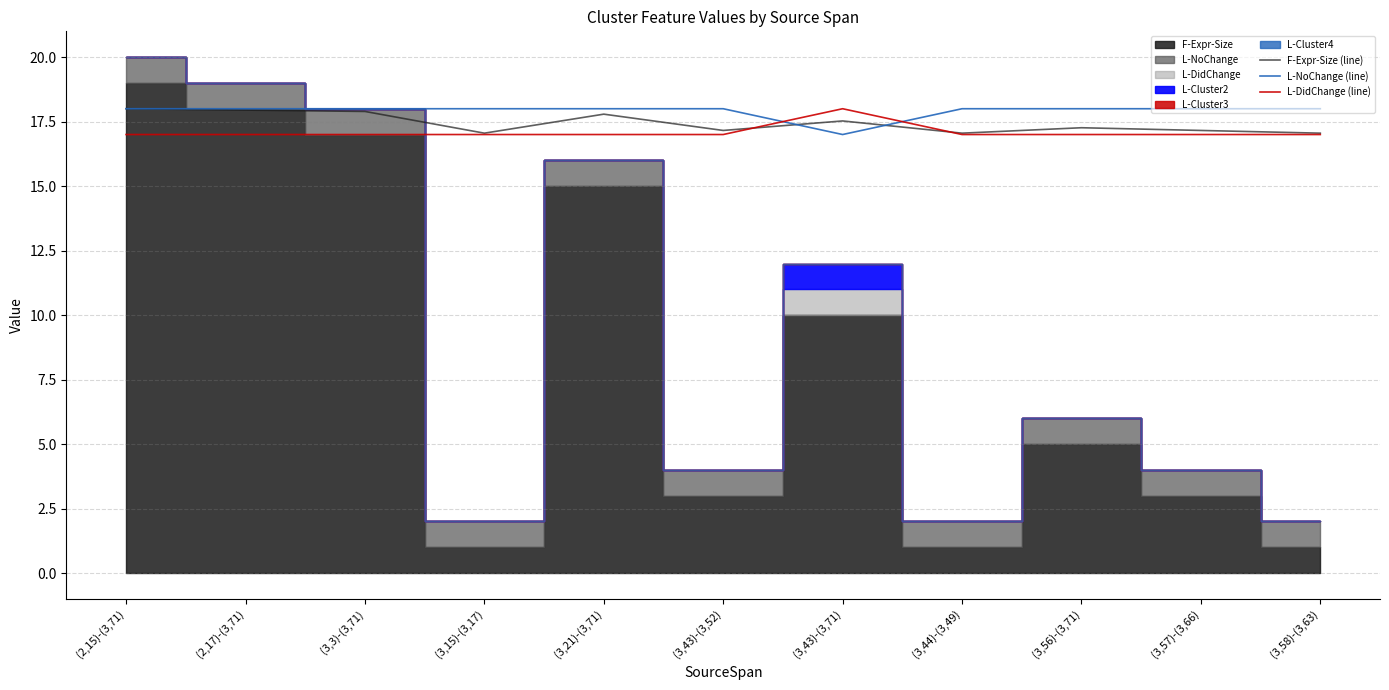

How many data points does each series have?

11